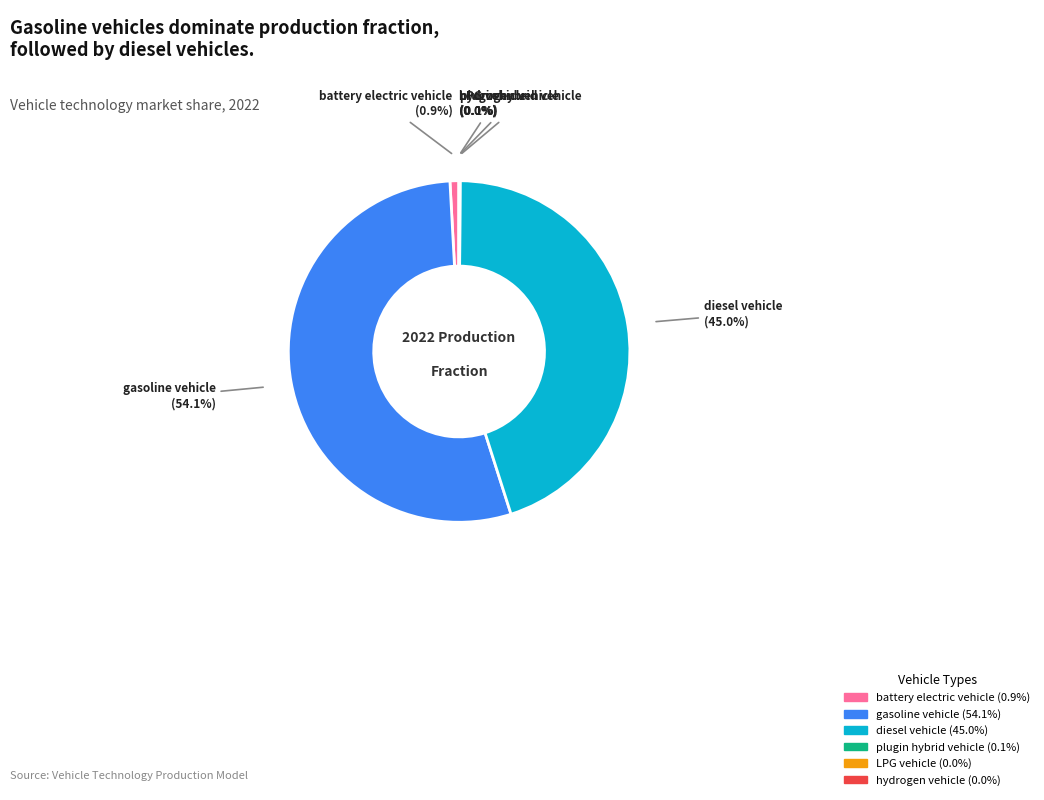

Does any single category account for the majority?

Yes